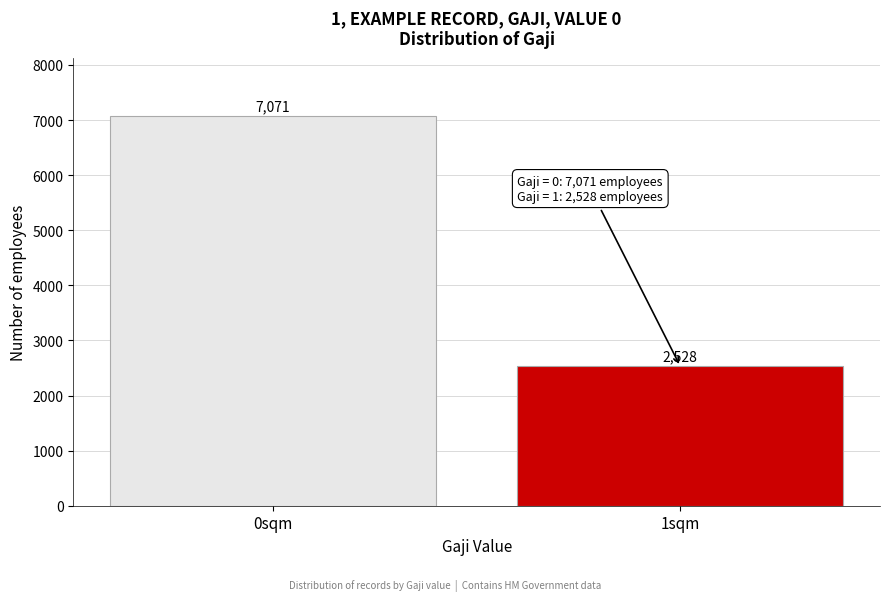

Reading left to right, extract all data points from this chart.

7071	2528